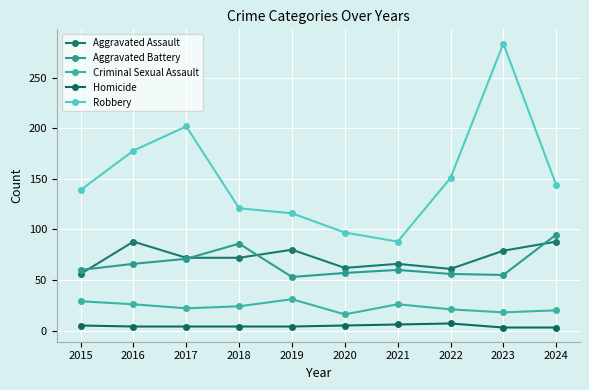

How many data points in Robbery are less than 144?

5